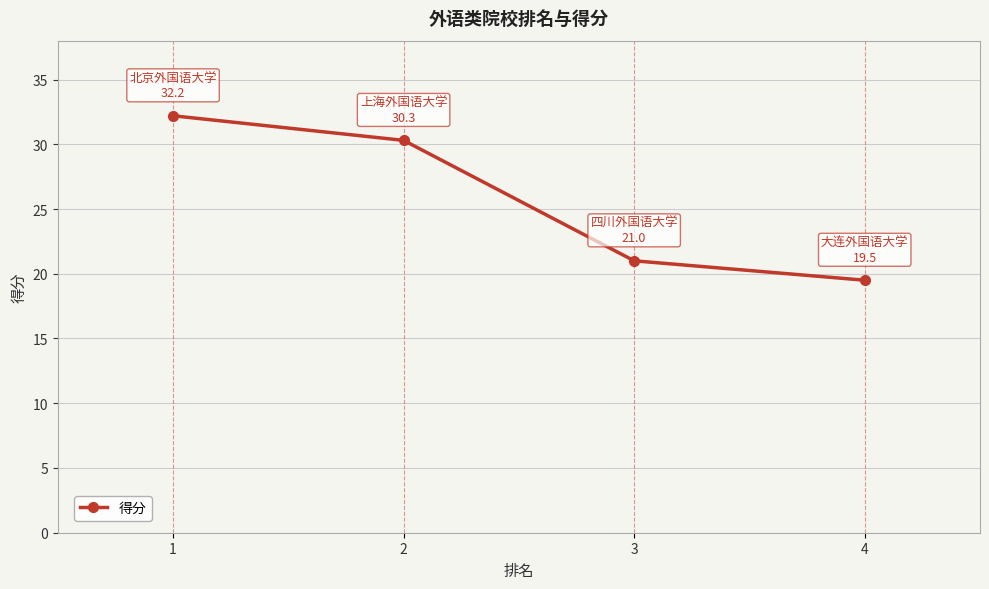

Count the number of values greater than 30.

2